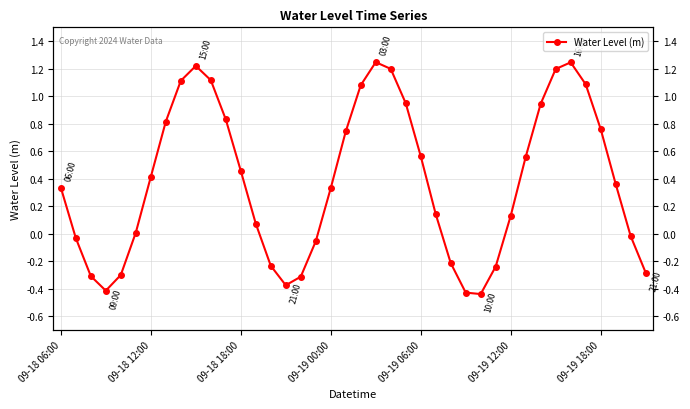

At which label does the data first exceed 0?

09-18 06:00